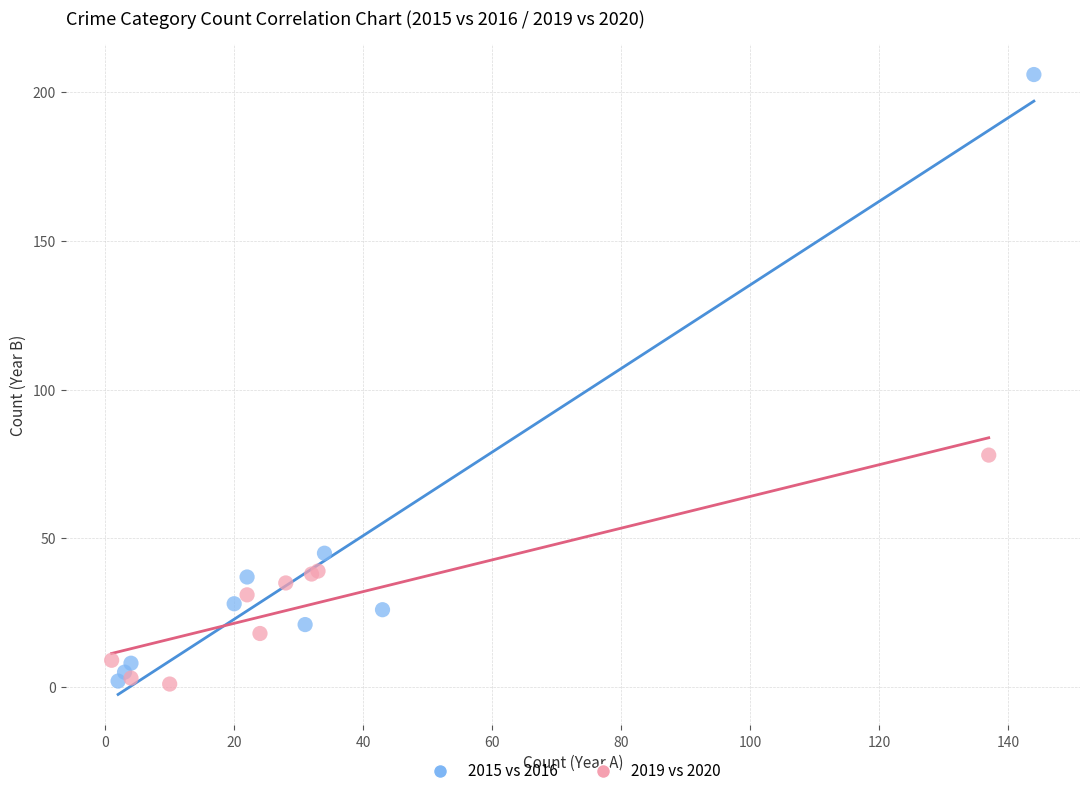

Which series has the widest spread of Y values?

2015 vs 2016